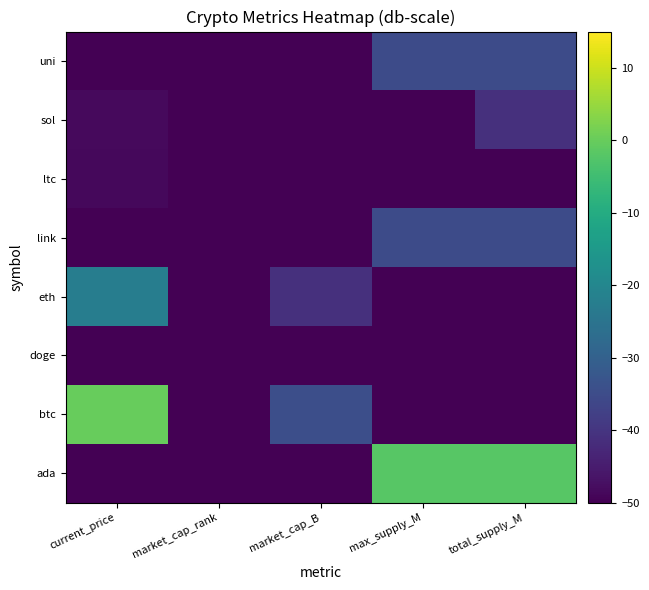

Count the number of categories in the chart.

5